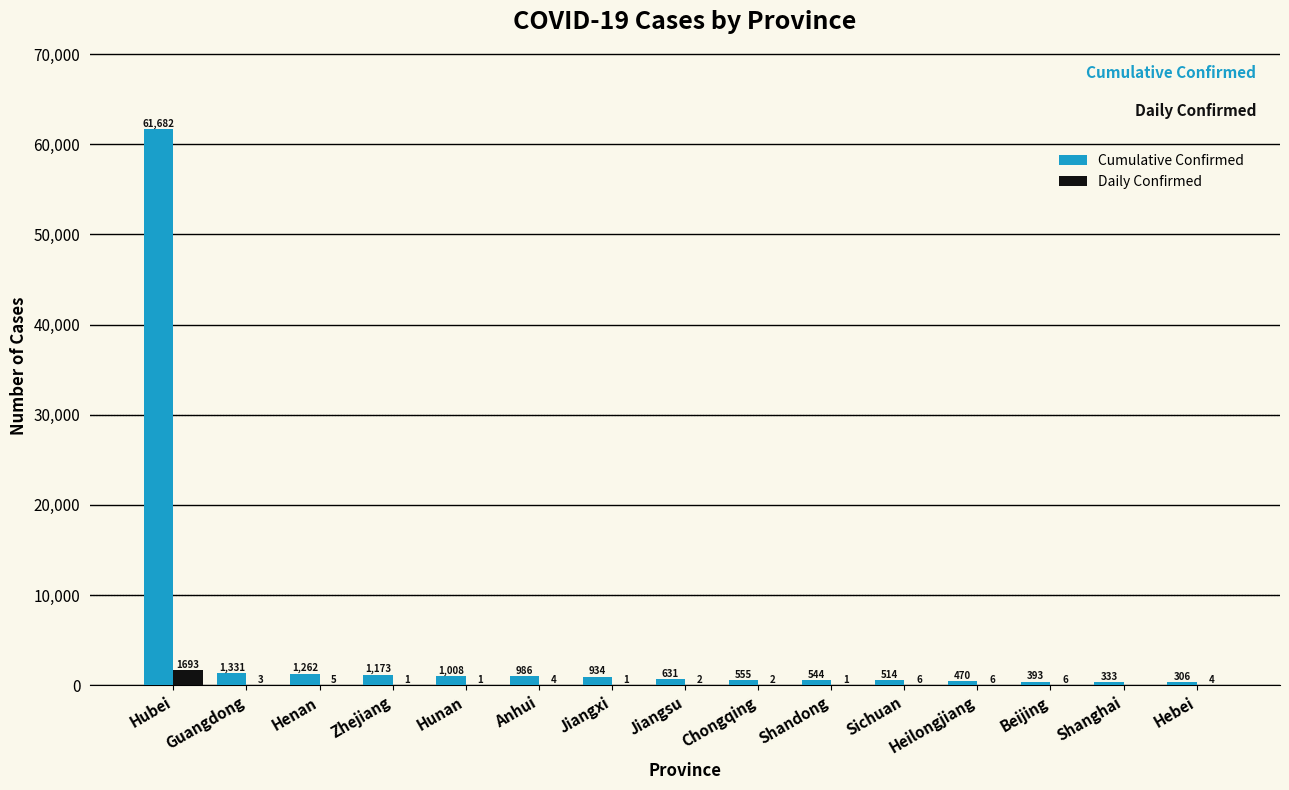

The Cumulative Confirmed series shows 306 at Hebei. True or false?

True